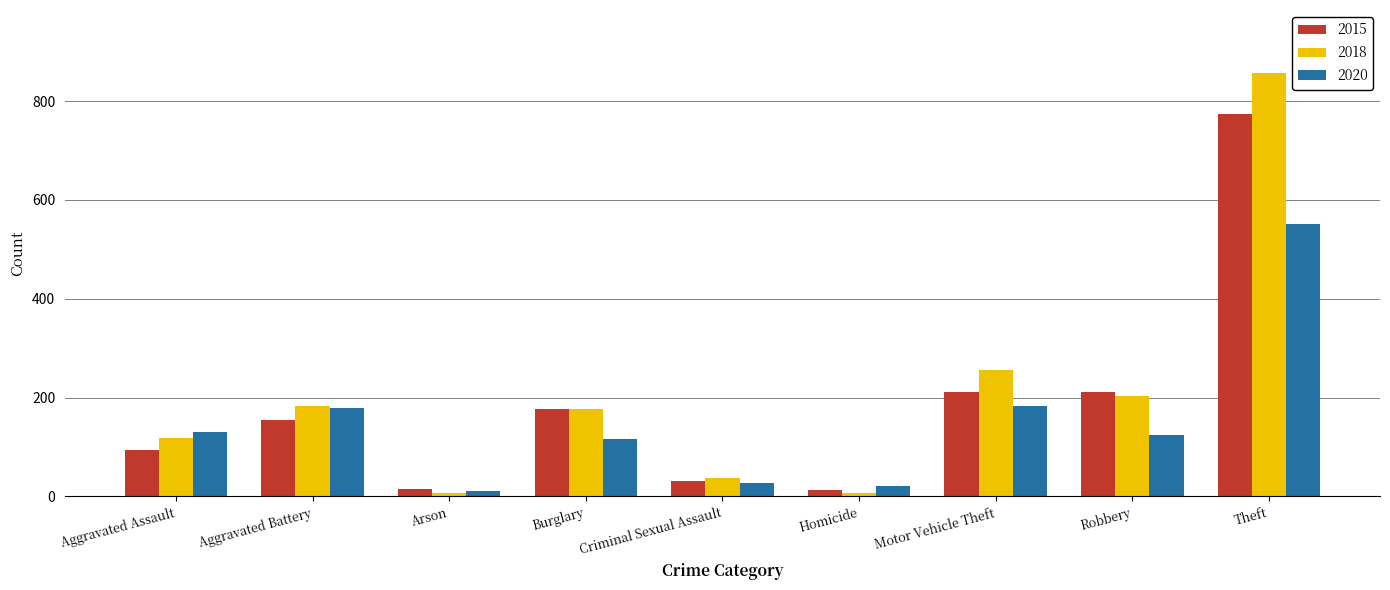

What are all the series names shown in the legend?

2015, 2018, 2020